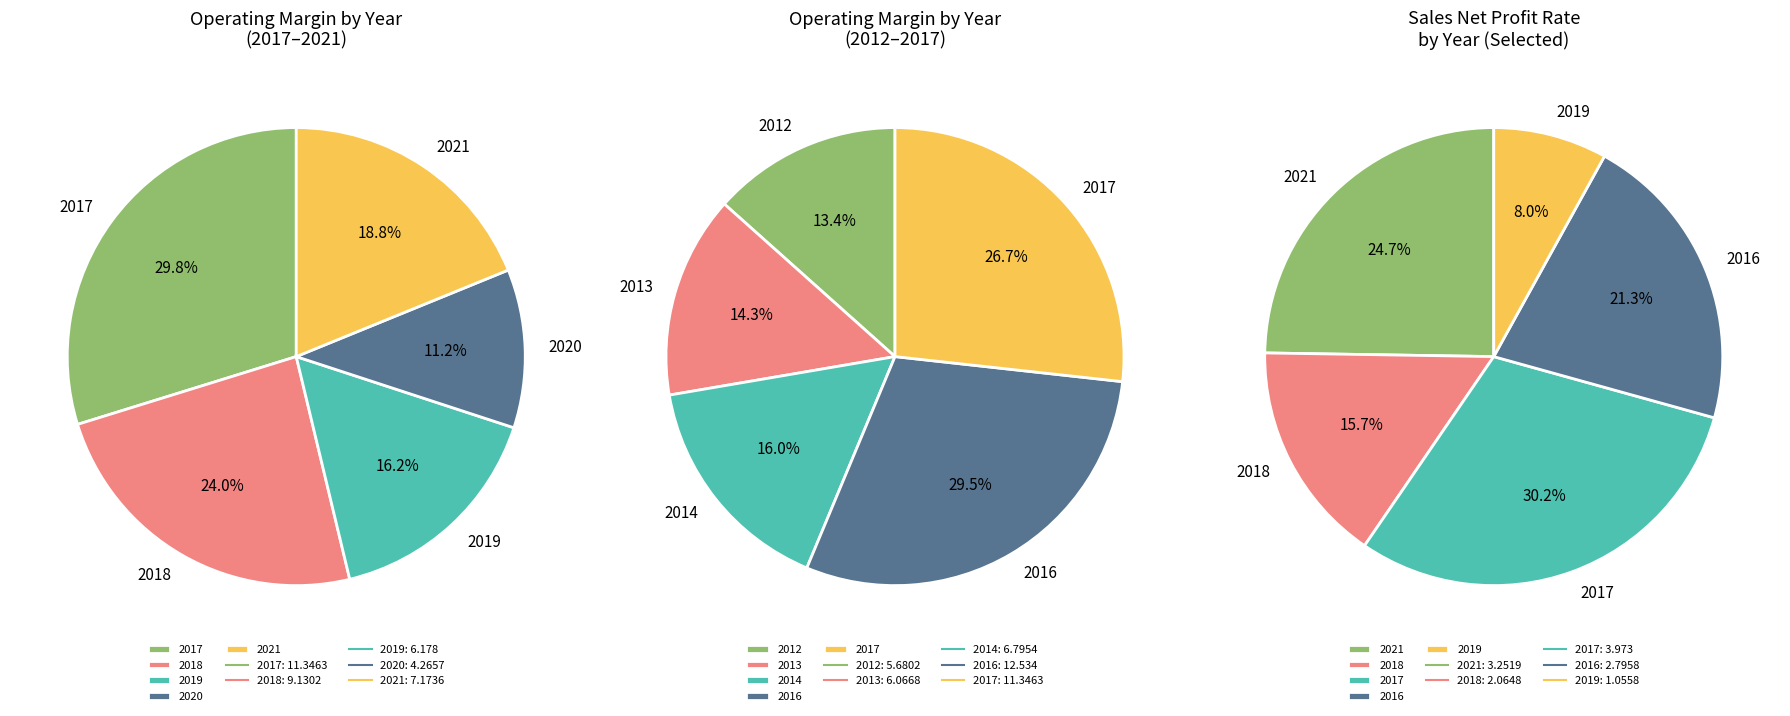

Is it true that 2014 is 19% of the pie?

False